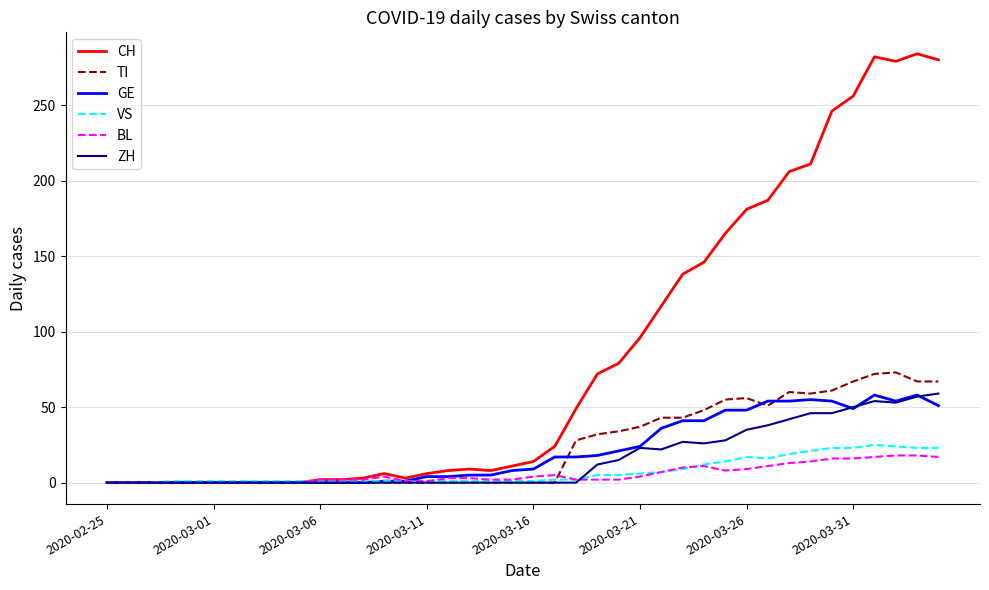

Which series has the widest spread of values?

CH